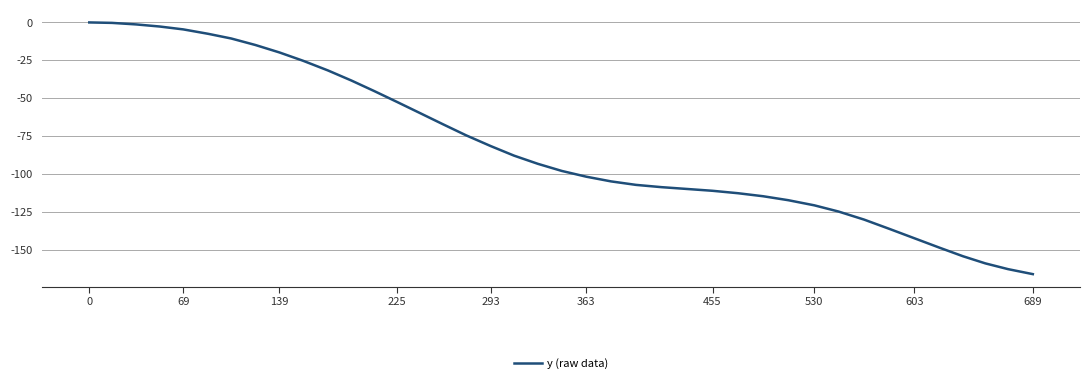

What is the difference between the maximum and minimum values?

166.1